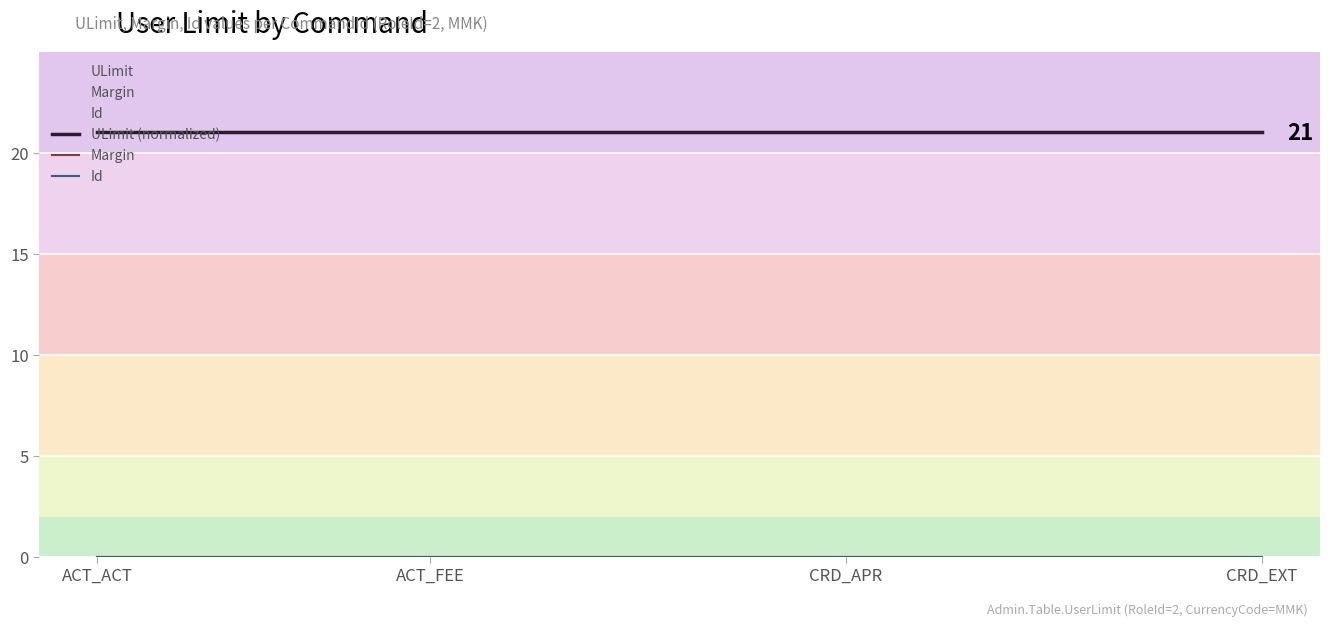

Which series has the largest range (max minus min)?

ULimit (normalized)